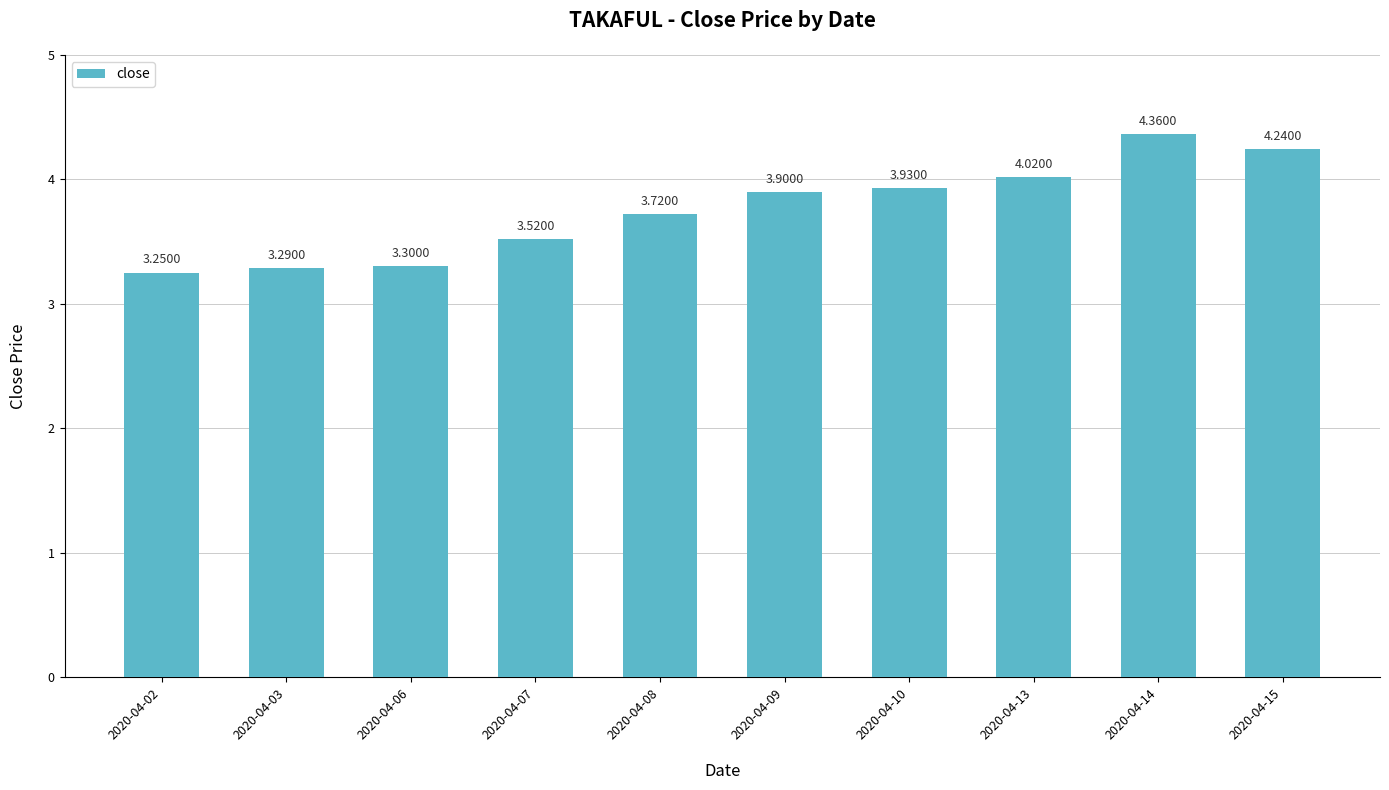

Which category has the lowest value across all series?

2020-04-02